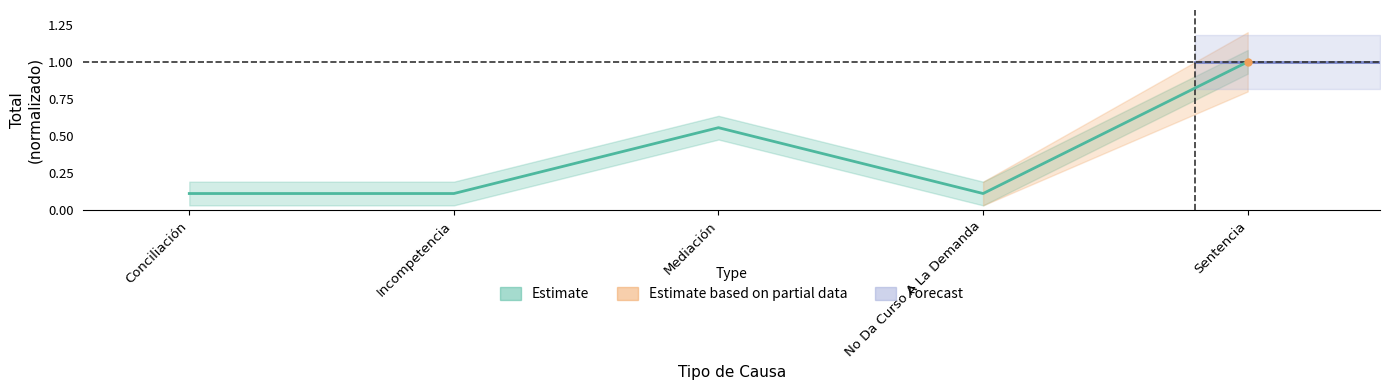

What is the difference between the maximum and minimum values?

0.9